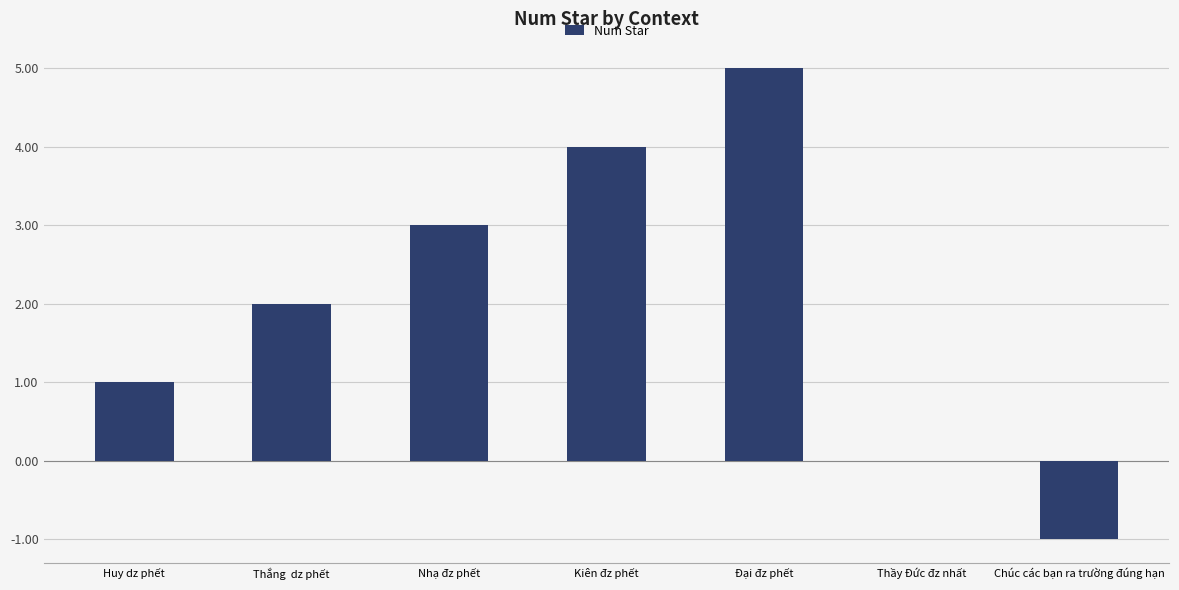

What is the approximate value at Kiên đz phết?

4